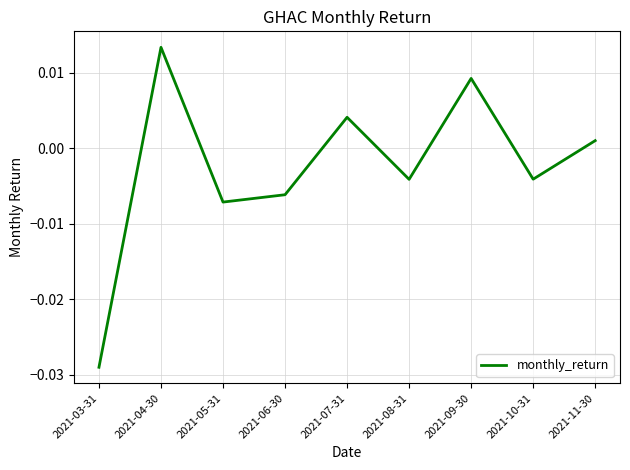

What position from the right is 2021-04-30?

8